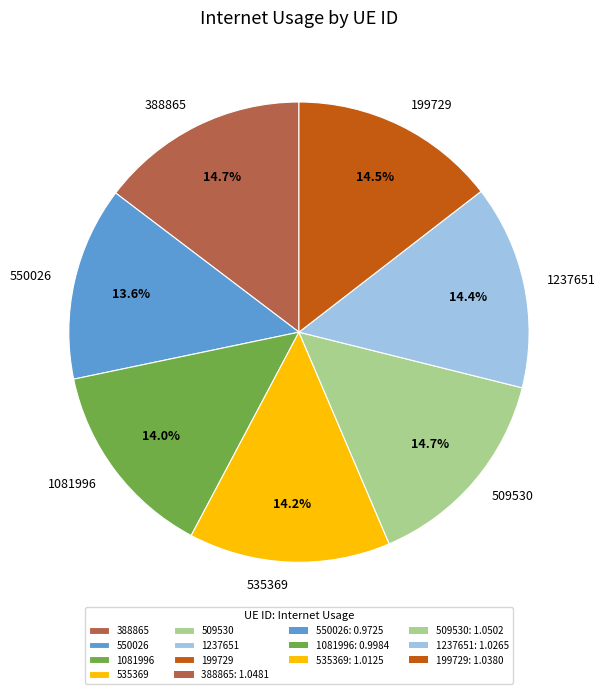

Does 199729 represent more than half of the total?

No